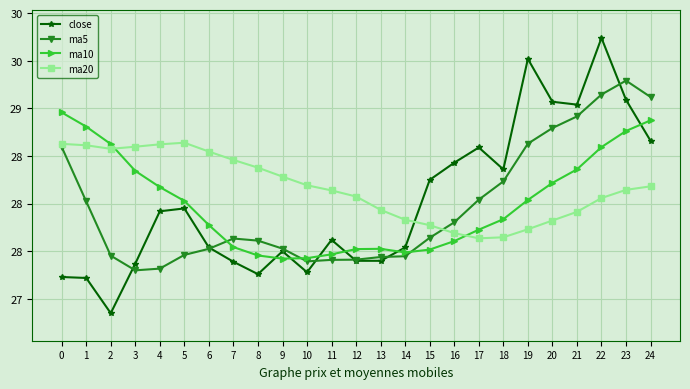

What is the total value across all series at 6?

111.4